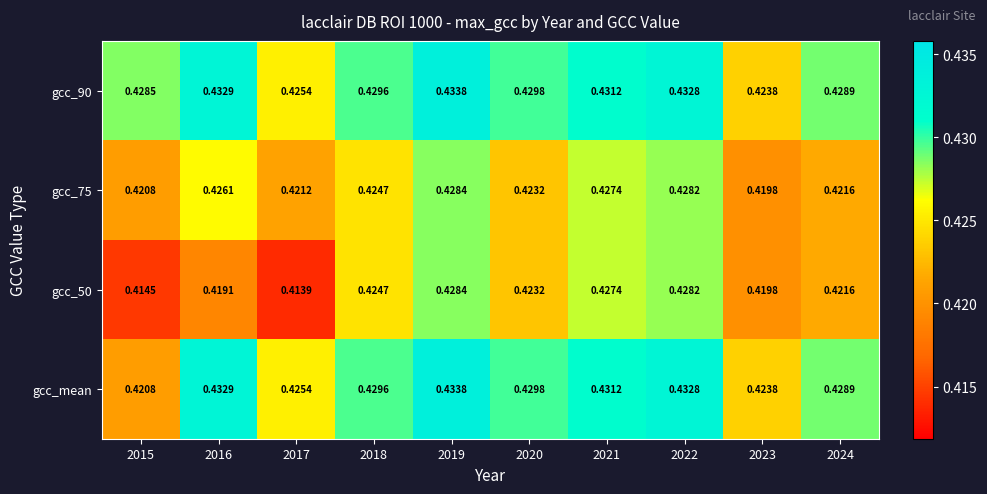

Reading left to right, list all the values displayed in this chart.

gcc_90: 2015=0.4	2016=0.4	2017=0.4	2018=0.4	2019=0.4	2020=0.4	2021=0.4	2022=0.4	2023=0.4	2024=0.4
gcc_75: 2015=0.4	2016=0.4	2017=0.4	2018=0.4	2019=0.4	2020=0.4	2021=0.4	2022=0.4	2023=0.4	2024=0.4
gcc_50: 2015=0.4	2016=0.4	2017=0.4	2018=0.4	2019=0.4	2020=0.4	2021=0.4	2022=0.4	2023=0.4	2024=0.4
gcc_mean: 2015=0.4	2016=0.4	2017=0.4	2018=0.4	2019=0.4	2020=0.4	2021=0.4	2022=0.4	2023=0.4	2024=0.4